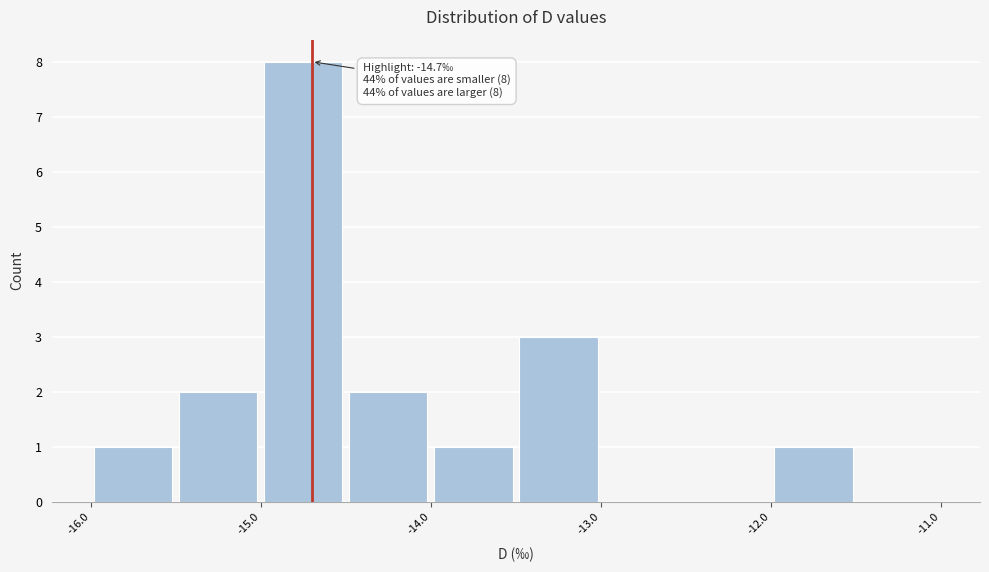

Which range on the x-axis has the tallest bar?

-15.0 to -14.5